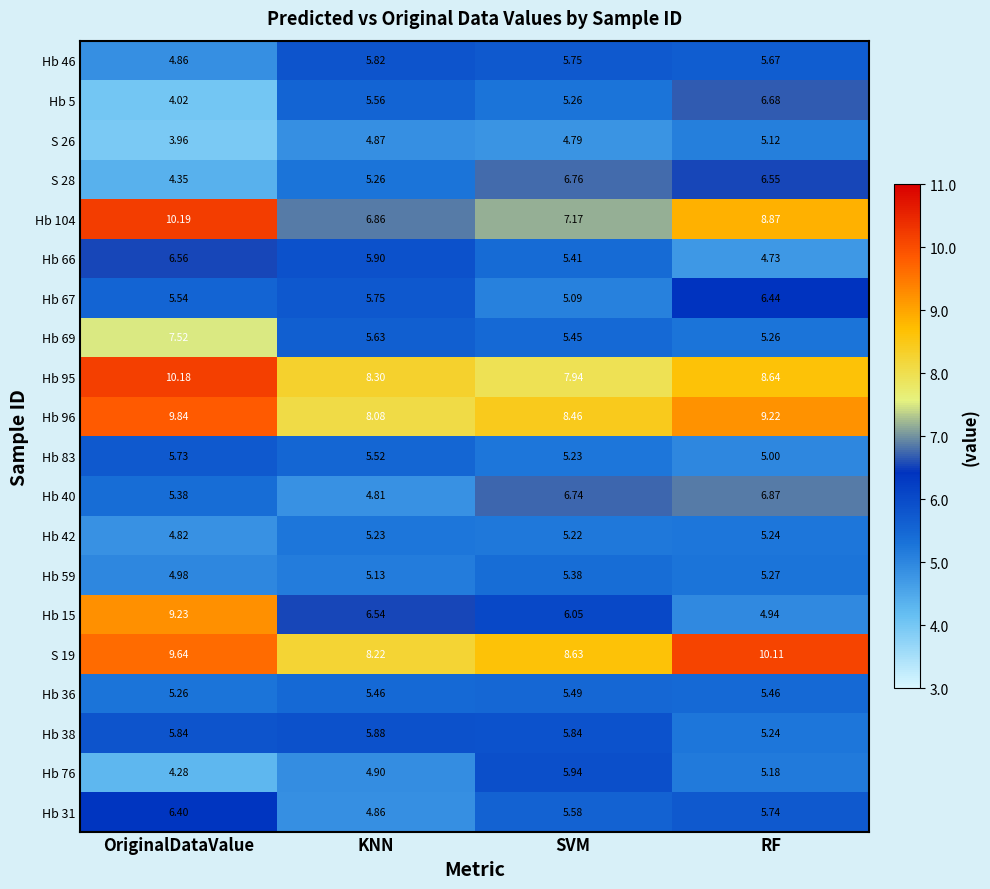

Which label corresponds to the largest value in the chart?

OriginalDataValue